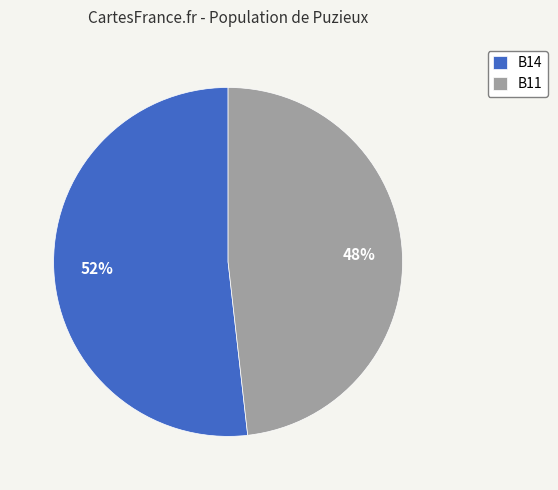

True or false: B14 accounts for 38% of the total.

False